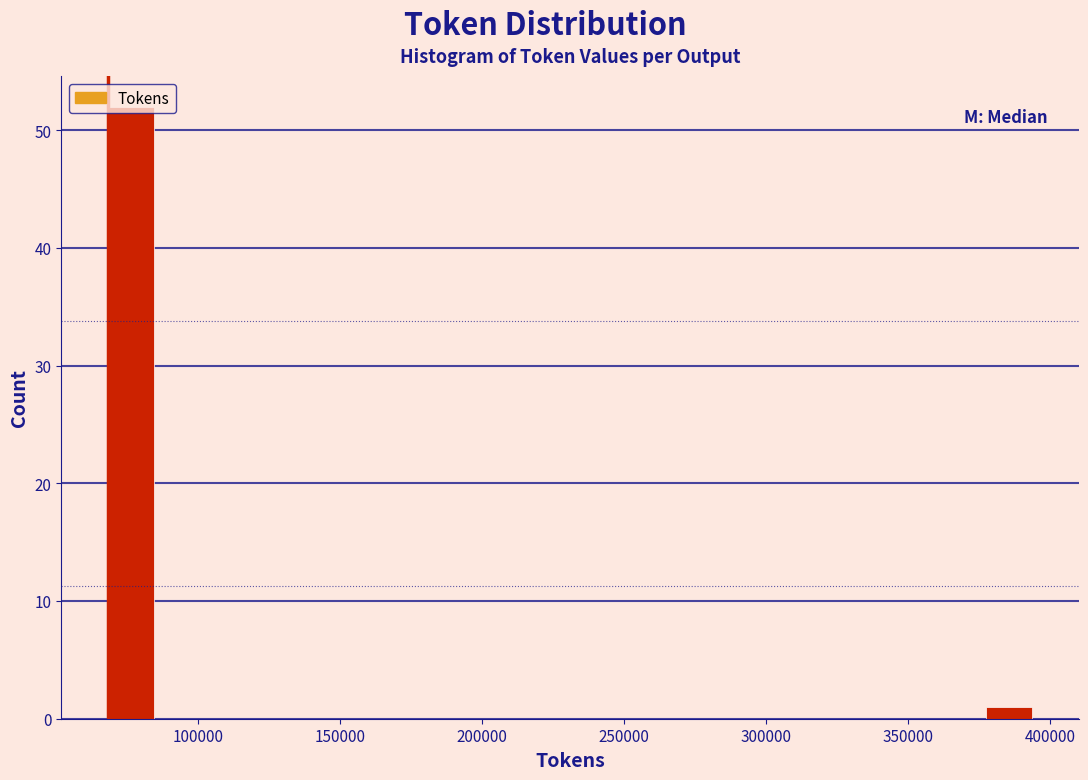

Read against the x-axis, roughly where is the centre of the tallest bar?

75000